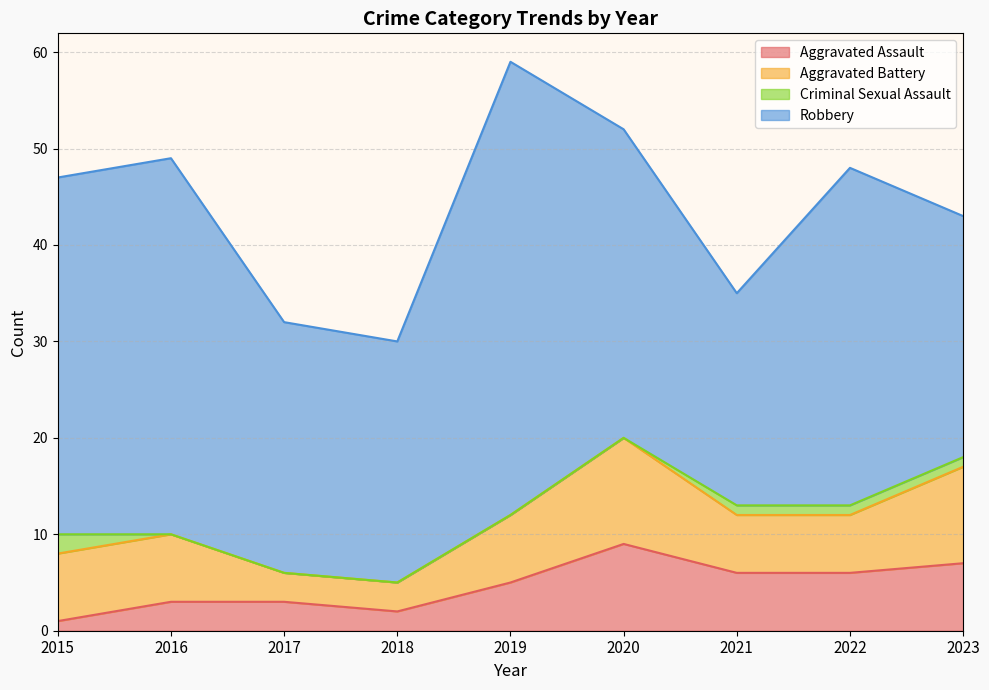

Count the number of data series in this chart.

4